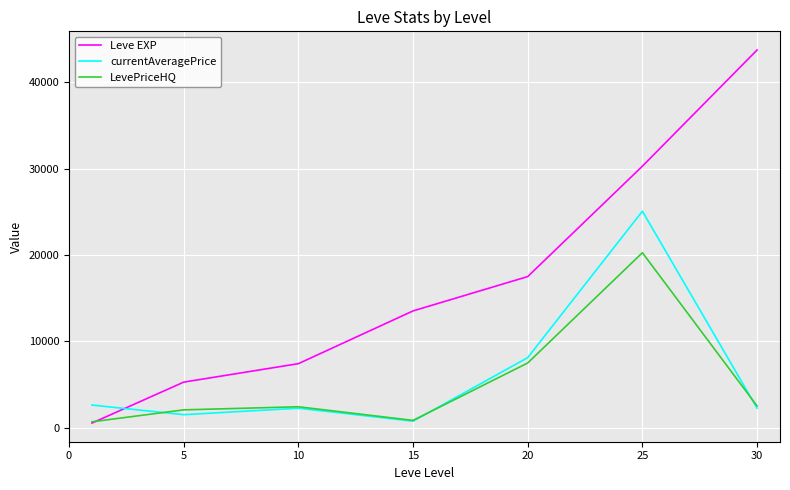

Which series ends up on top after the final intersection of Leve EXP and currentAveragePrice?

Leve EXP